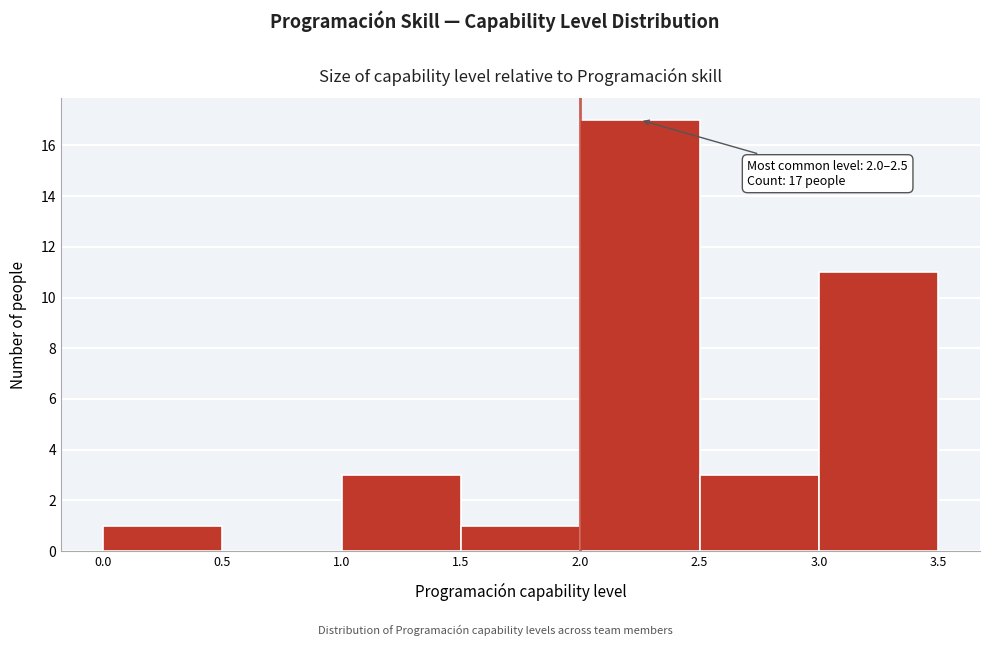

Which range on the x-axis has the tallest bar?

2.0 to 2.5